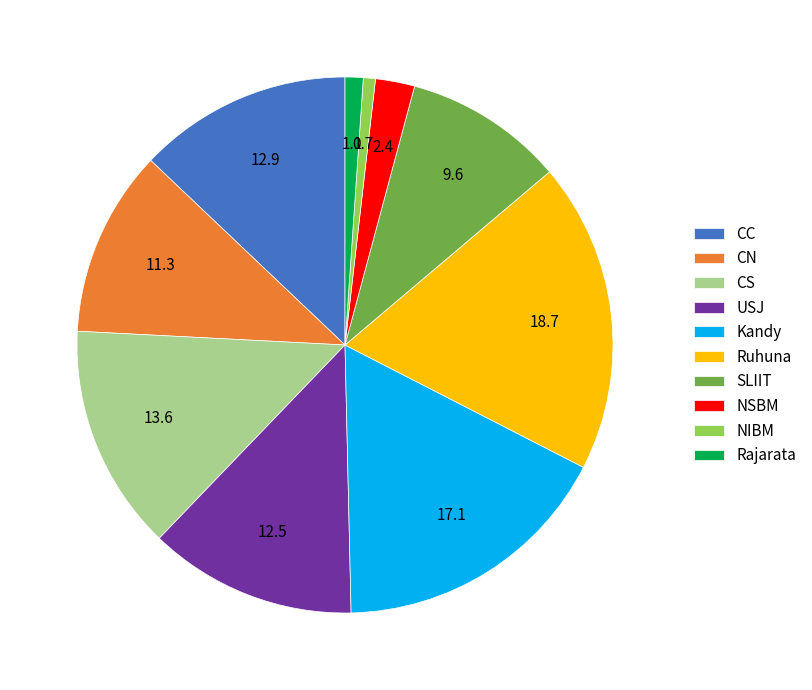

True or false: Kandy accounts for 12% of the total.

False